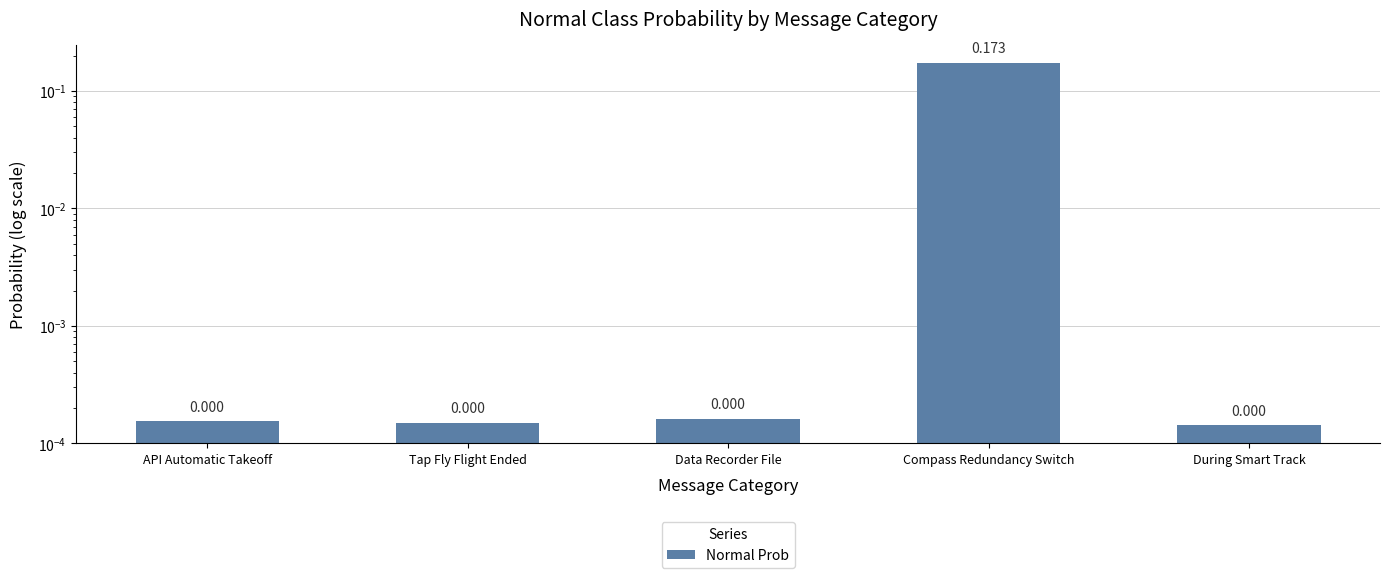

What is the difference between the maximum and minimum values?

0.2